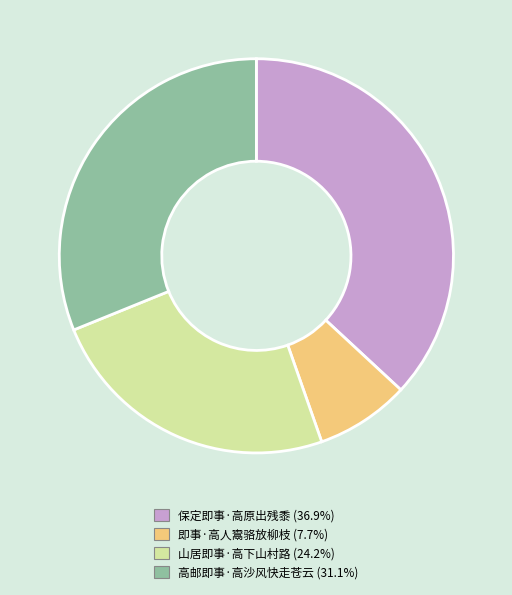

Does any single category account for the majority?

No